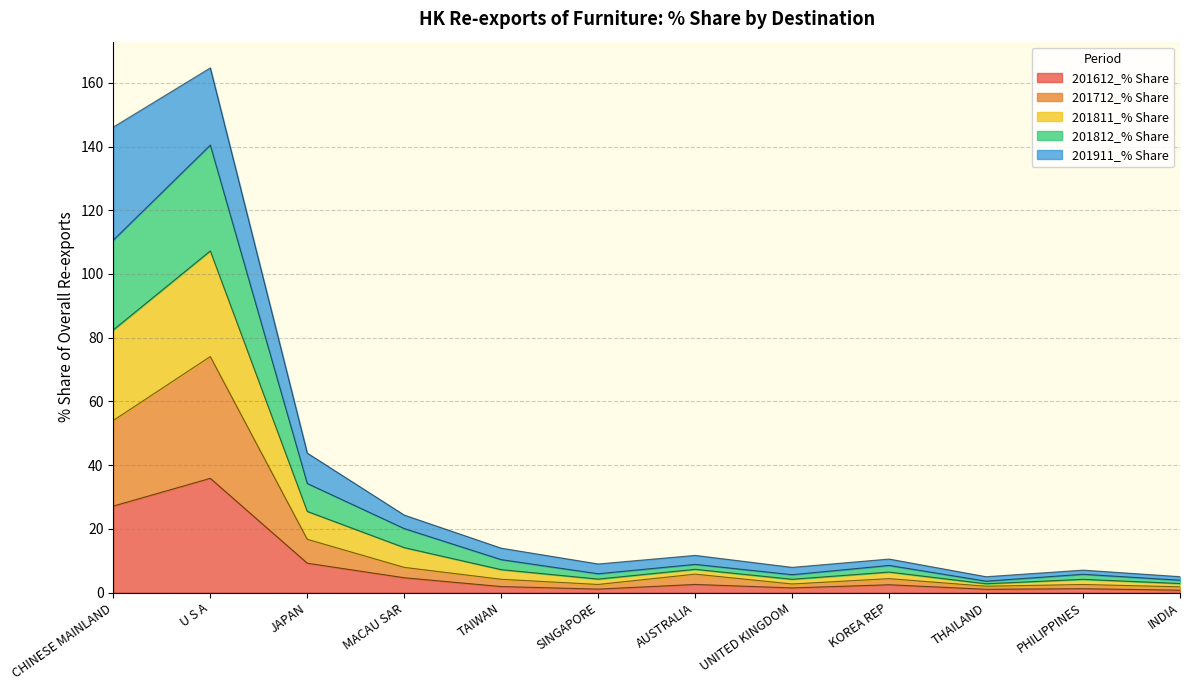

List the labels in order of 201712_% Share value, smallest first.

INDIA, THAILAND, PHILIPPINES, SINGAPORE, UNITED KINGDOM, TAIWAN, KOREA REP, AUSTRALIA, MACAU SAR, JAPAN, CHINESE MAINLAND, U S A